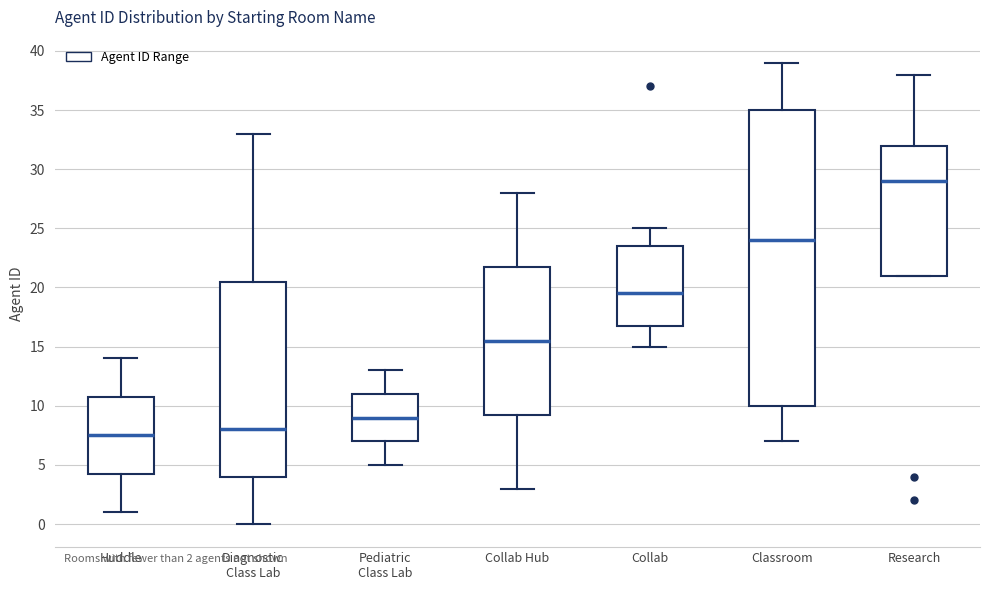

Reading left to right, transcribe this box plot: for each box, give where its median line is, the range the box spans, and where its two whiskers end, as read against the y-axis. The values are not printed on the chart, so give them approximately, as read against the axis.

Huddle: median 7.5, box 4.5 to 11.0, whiskers 1.0 to 14.0
Diagnostic Class Lab: median 8.0, box 4.0 to 20.5, whiskers 0.0 to 33.0
Pediatric Class Lab: median 9.0, box 7.0 to 11.0, whiskers 5.0 to 13.0
Collab Hub: median 15.5, box 9.5 to 22.0, whiskers 3.0 to 28.0
Collab: median 19.5, box 17.0 to 23.5, whiskers 15.0 to 25.0
Classroom: median 24.0, box 10.0 to 35.0, whiskers 7.0 to 39.0
Research: median 29.0, box 21.0 to 32.0, whiskers 21.0 to 38.0